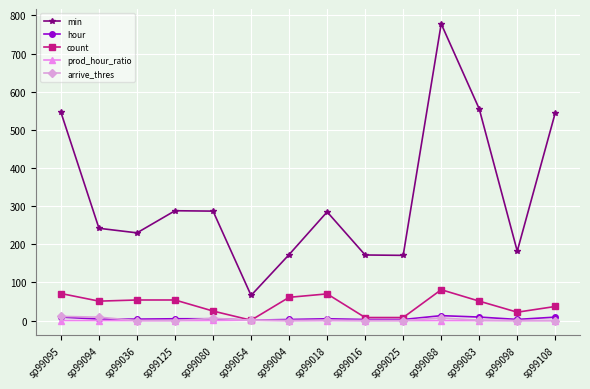

What is the label of the 9th point from the right?

sp99054